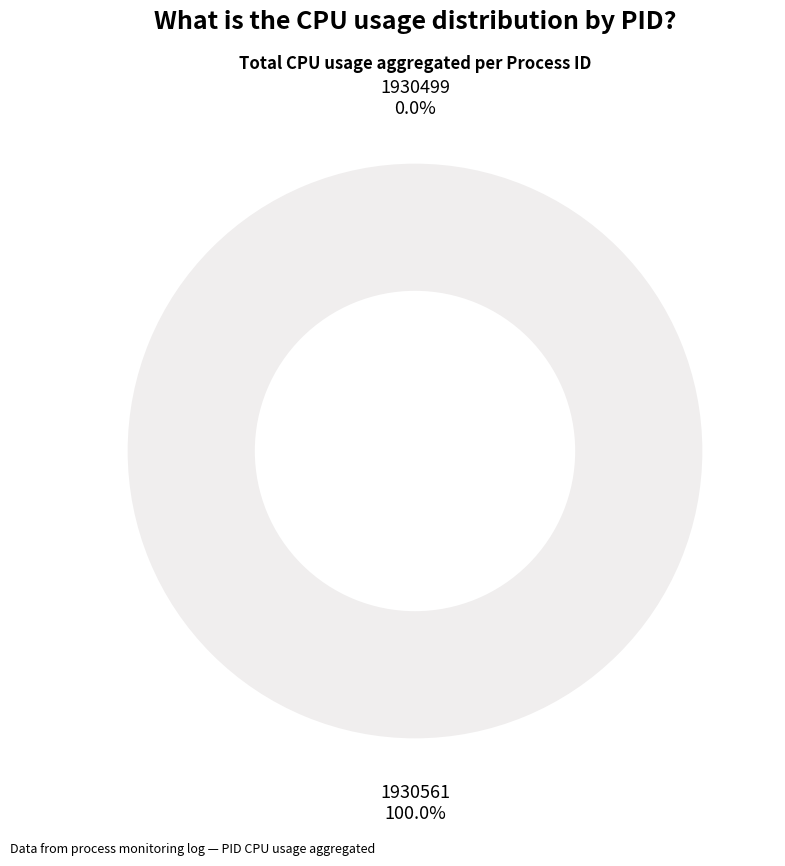

Rank the categories by value from highest to lowest.

1930561, 1930499